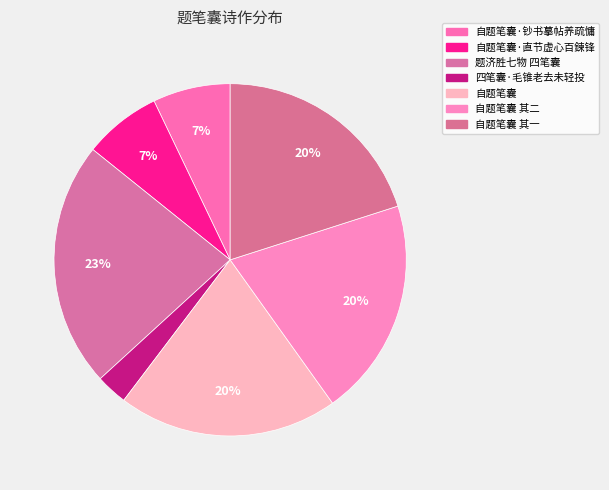

To the nearest percent, what percentage of the pie is 自题笔囊·钞书摹帖养疏慵?

7%